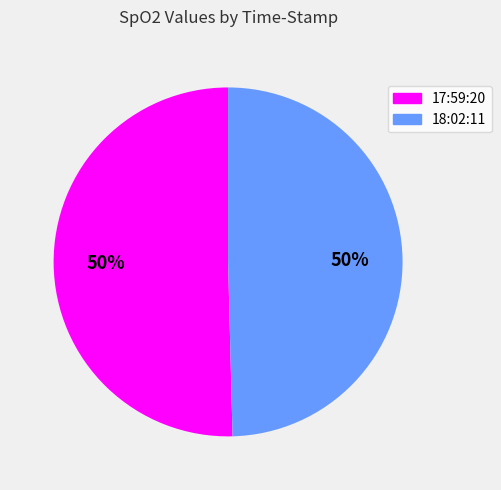

True or false: 18:02:11 accounts for 37% of the total.

False